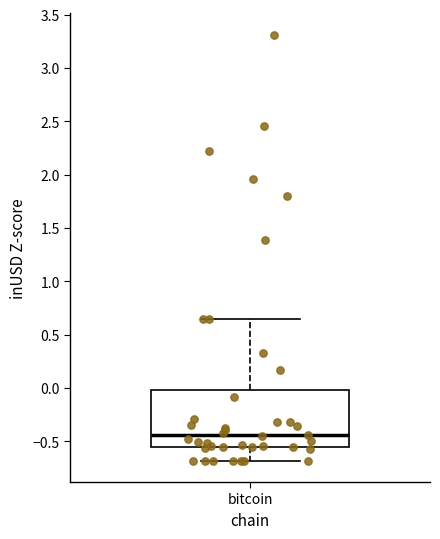

Read this box plot against the y-axis: the position of the median line, the range covered by the box, and the ends of both whiskers. The values are not printed on the chart, so give them approximately, as read against the axis.

median -0.45, box -0.55 to 0.00, whiskers -0.70 to 0.65